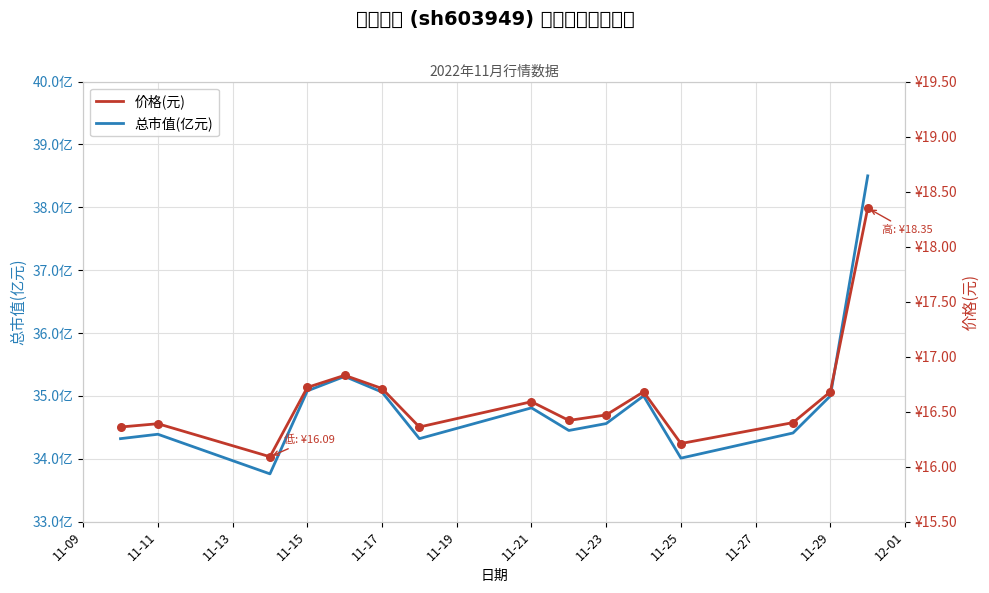

What is the total value across all series at 11-09?

50.7